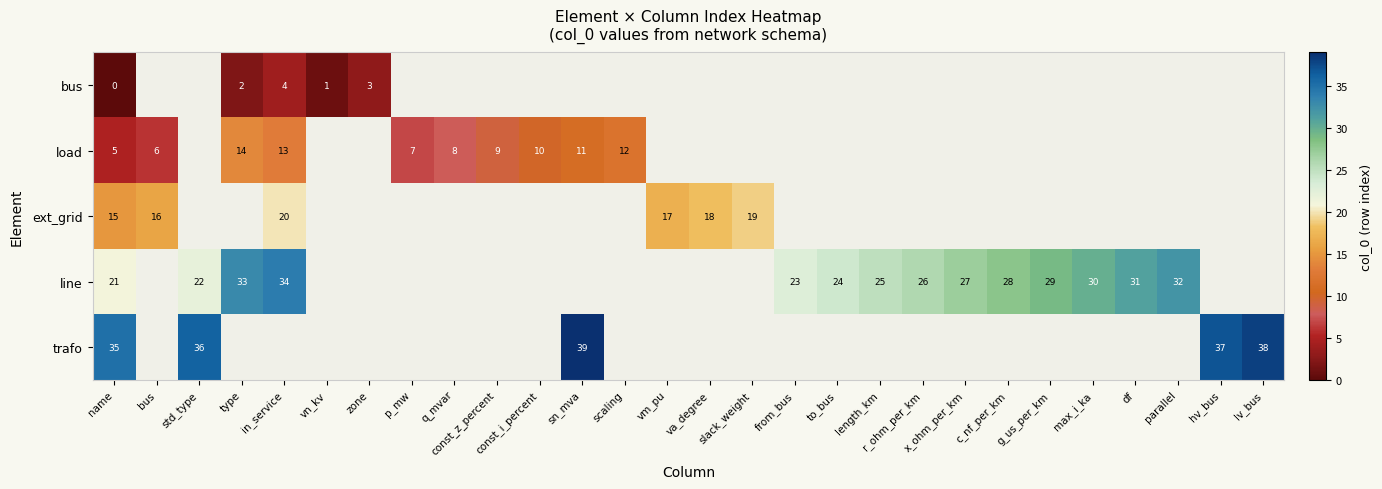

How many data points in row_2 are less than 18?

3